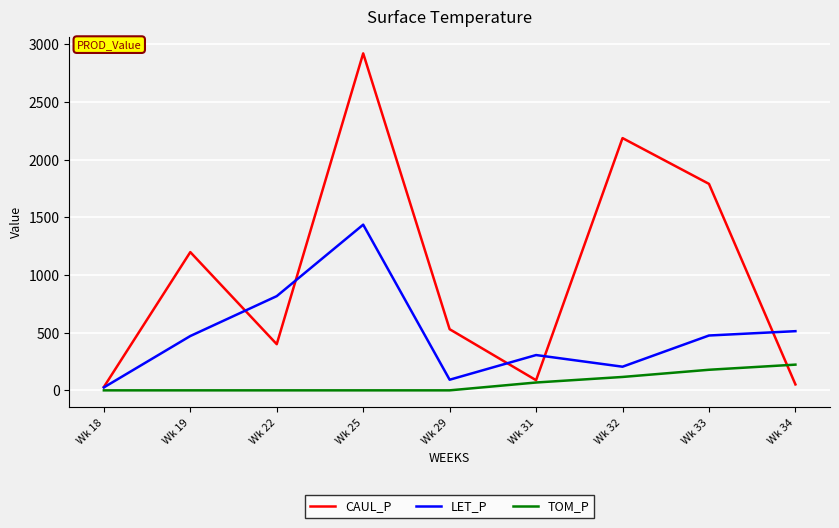

At how many categories does at least one series exceed 124?

8